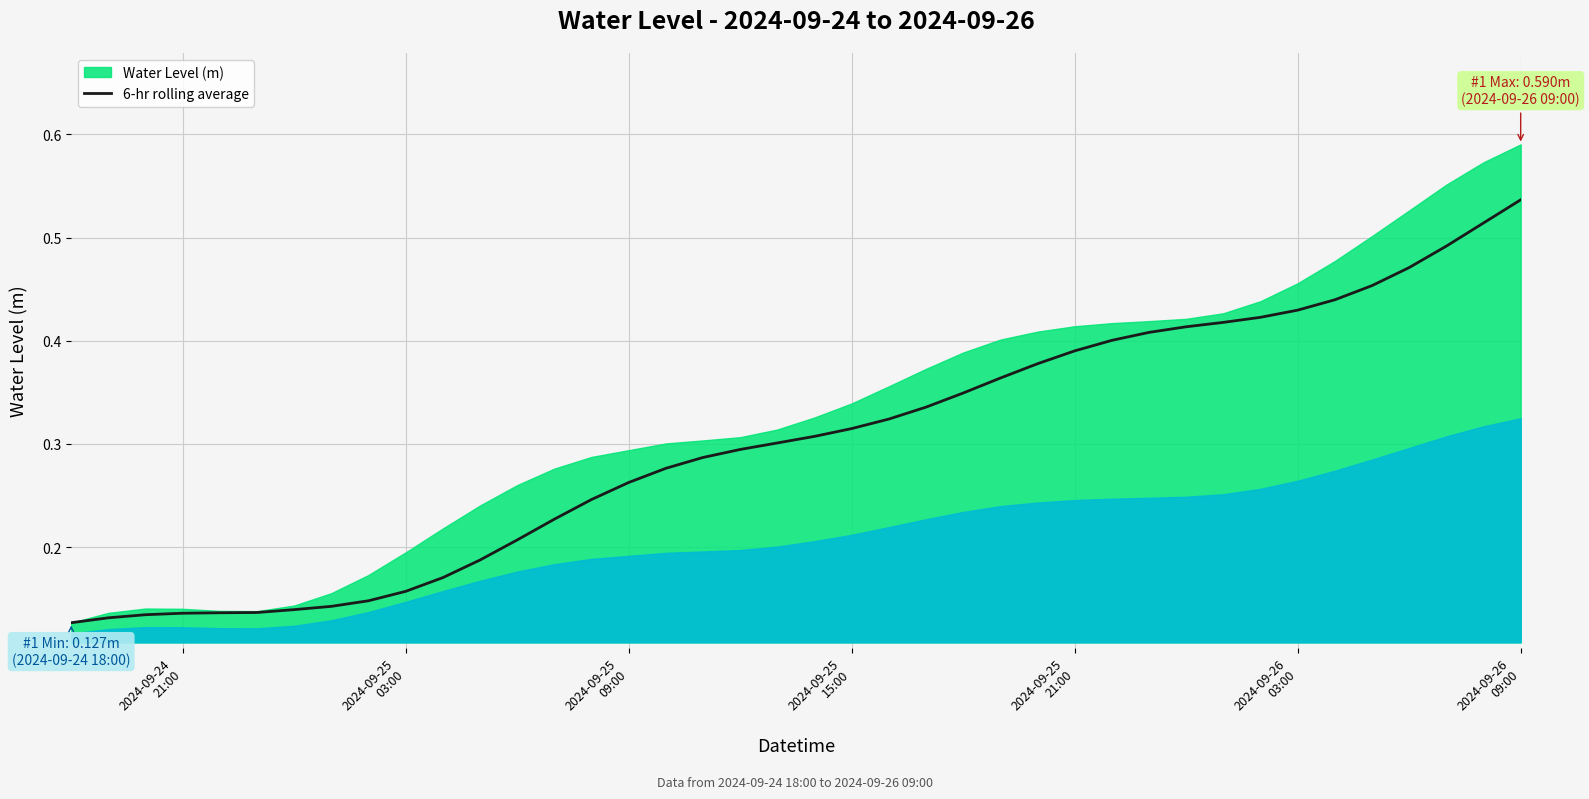

What is the value of the 5th point from the left?

0.1